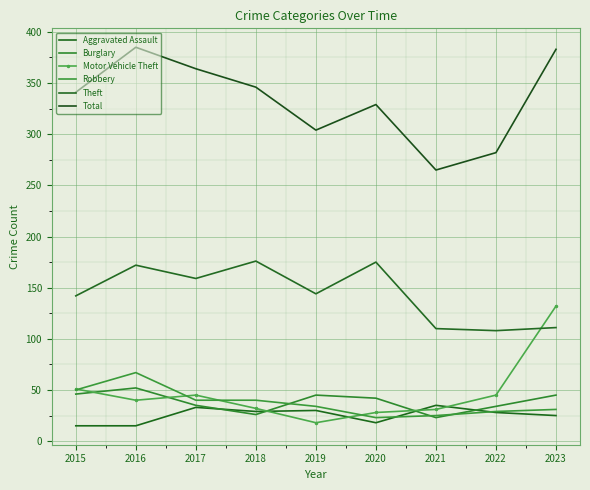

Count the number of data series in this chart.

6